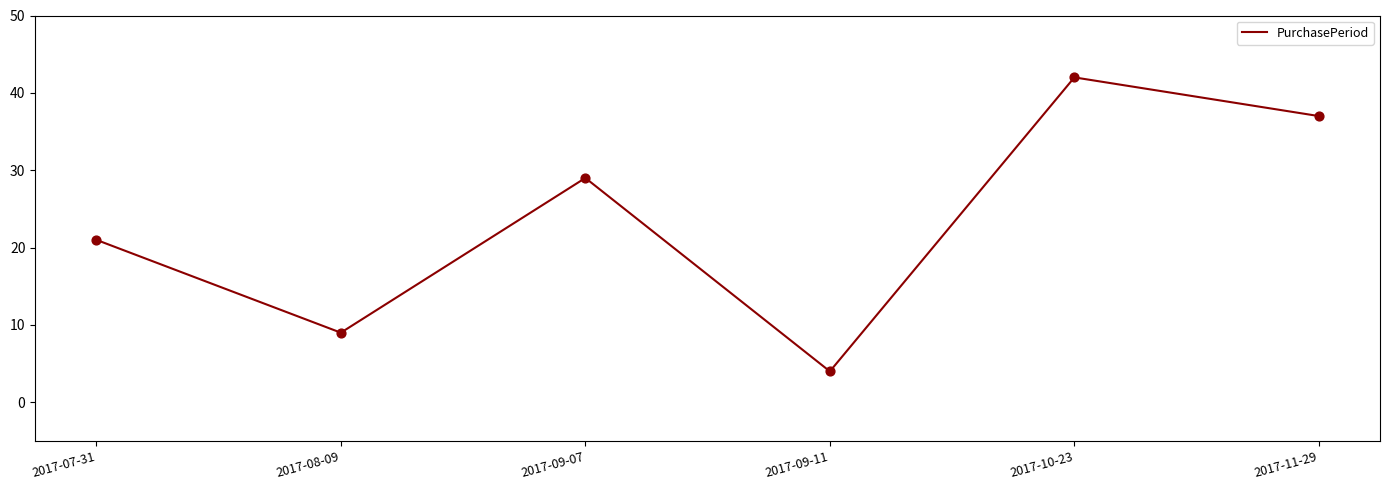

What is the ratio of the value at 2017-08-09 to the value at 2017-09-11?

2.2